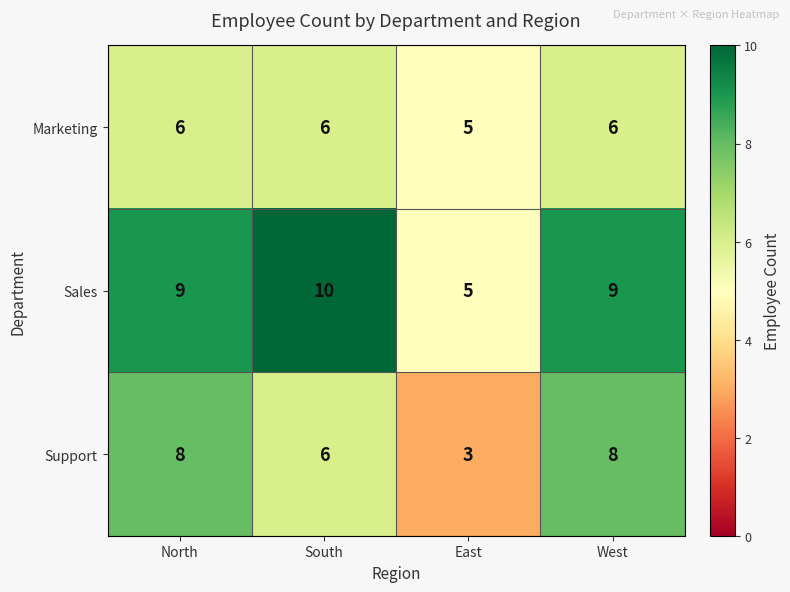

At which label is Support closest to 5?

South